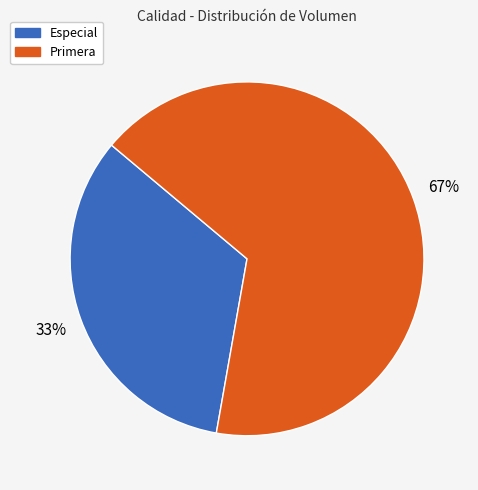

Rank the categories by value from lowest to highest.

Especial, Primera